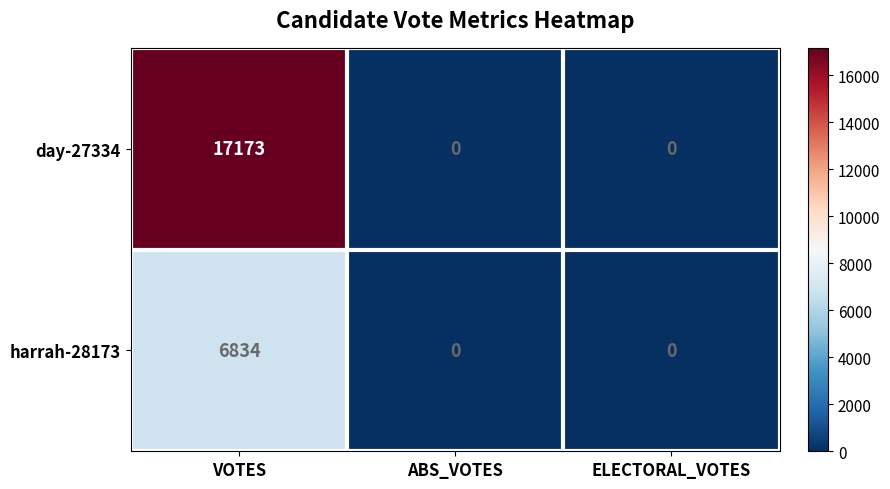

At which category is the sum across all series the highest?

VOTES